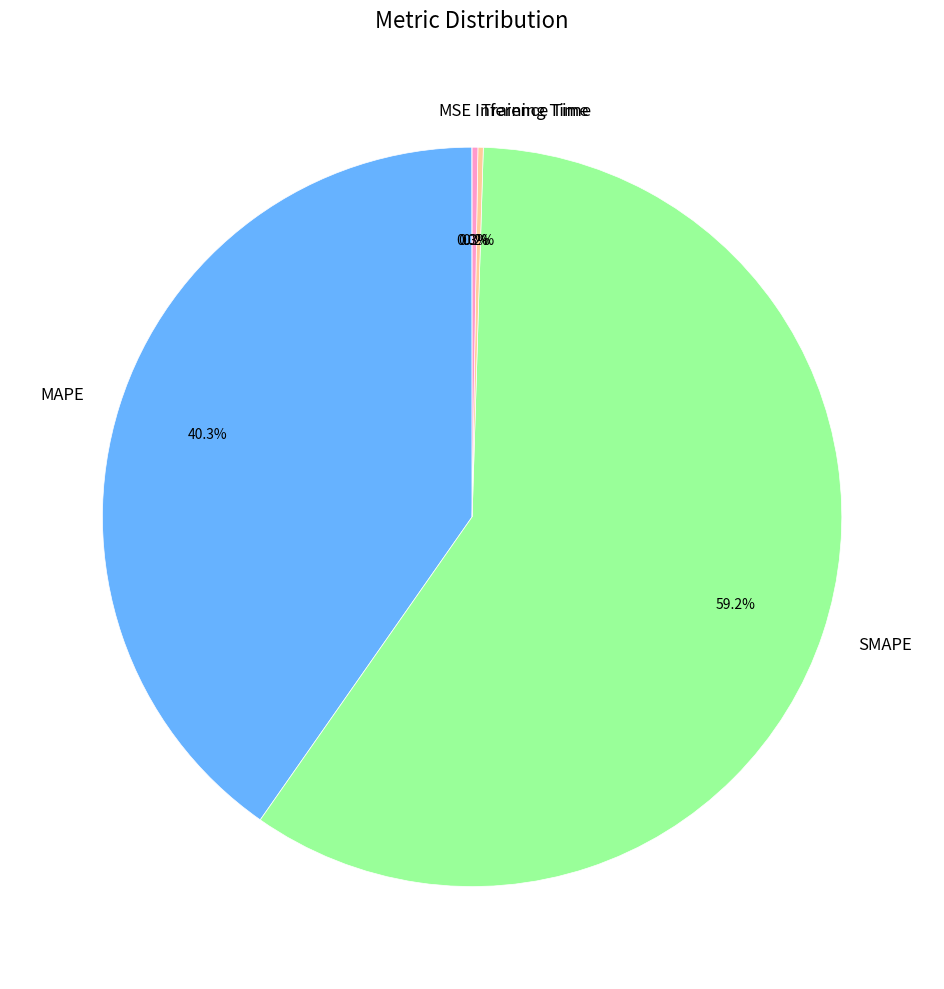

Do MAPE and SMAPE together represent more than half of the pie?

Yes